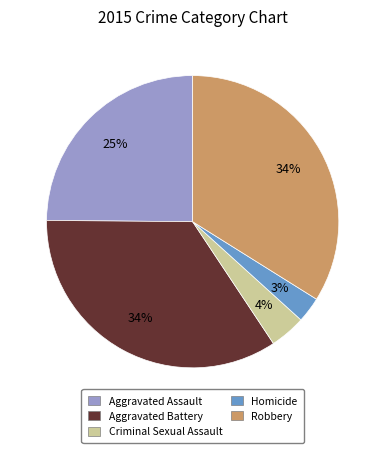

Approximately how many times larger is the value at Aggravated Assault compared to Aggravated Battery?

0.7